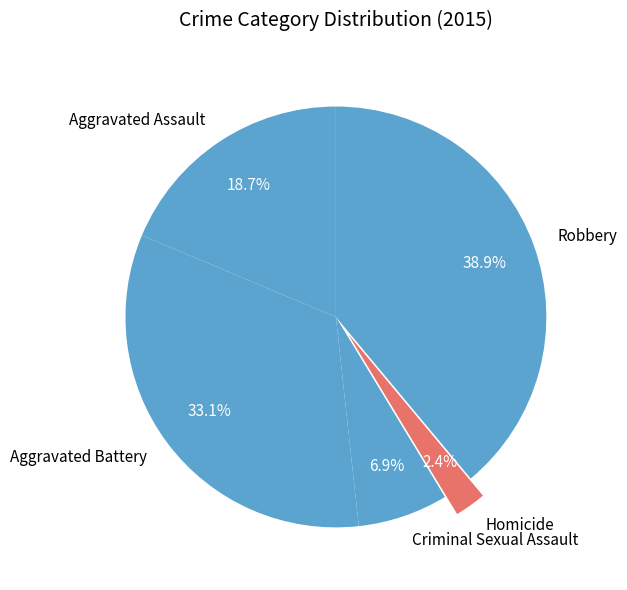

To the nearest percent, what portion does Criminal Sexual Assault represent?

7%